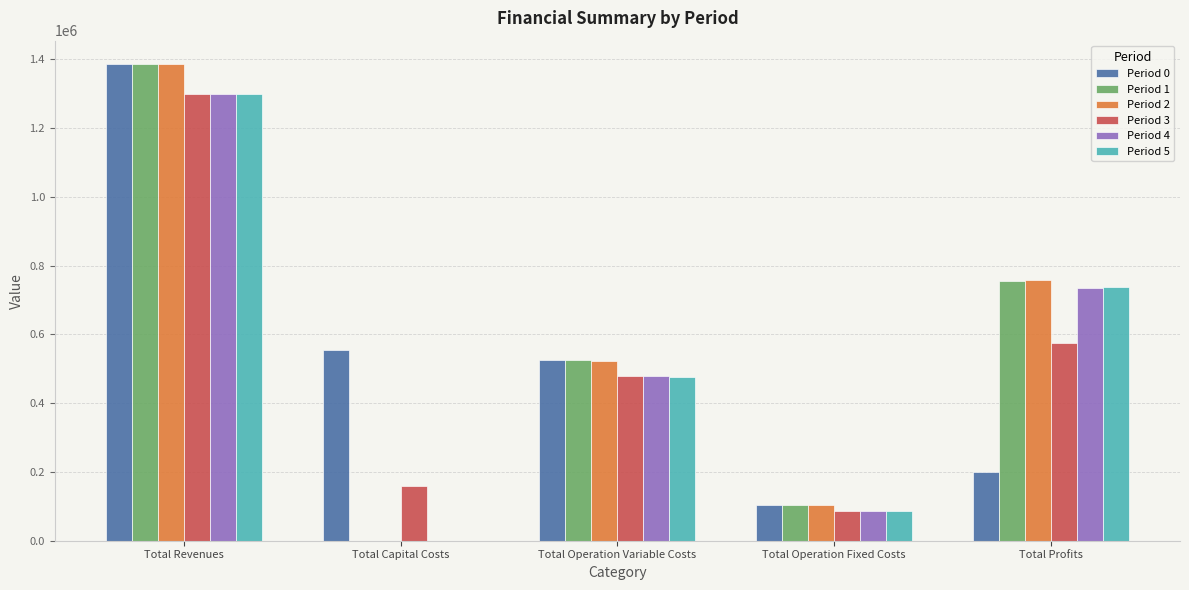

Reading left to right, extract all data points from this chart.

Period 0: 1385314.7	555713.0	526741.4	103957.8	198902.6
Period 1: 1385314.7	0.0	525284.3	103957.8	756072.7
Period 2: 1385314.7	0.0	523825.2	103957.8	757531.7
Period 3: 1300482.6	160000.0	479078.0	87144.0	574260.6
Period 4: 1300482.6	0.0	477791.6	87144.0	735547.0
Period 5: 1300482.6	0.0	476503.3	87144.0	736835.3